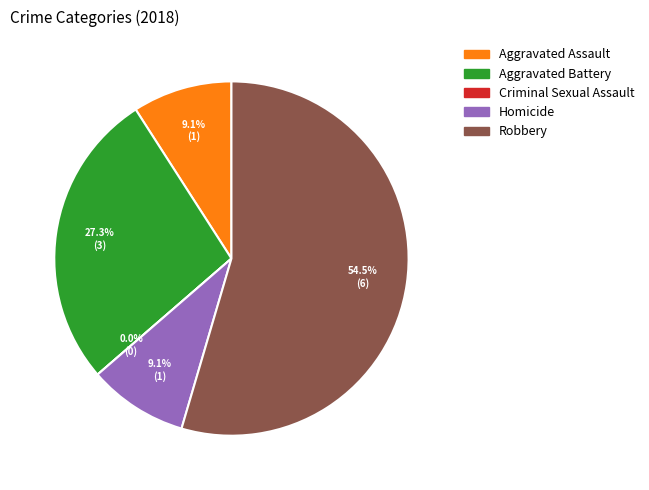

What is the largest slice in the pie chart?

Robbery